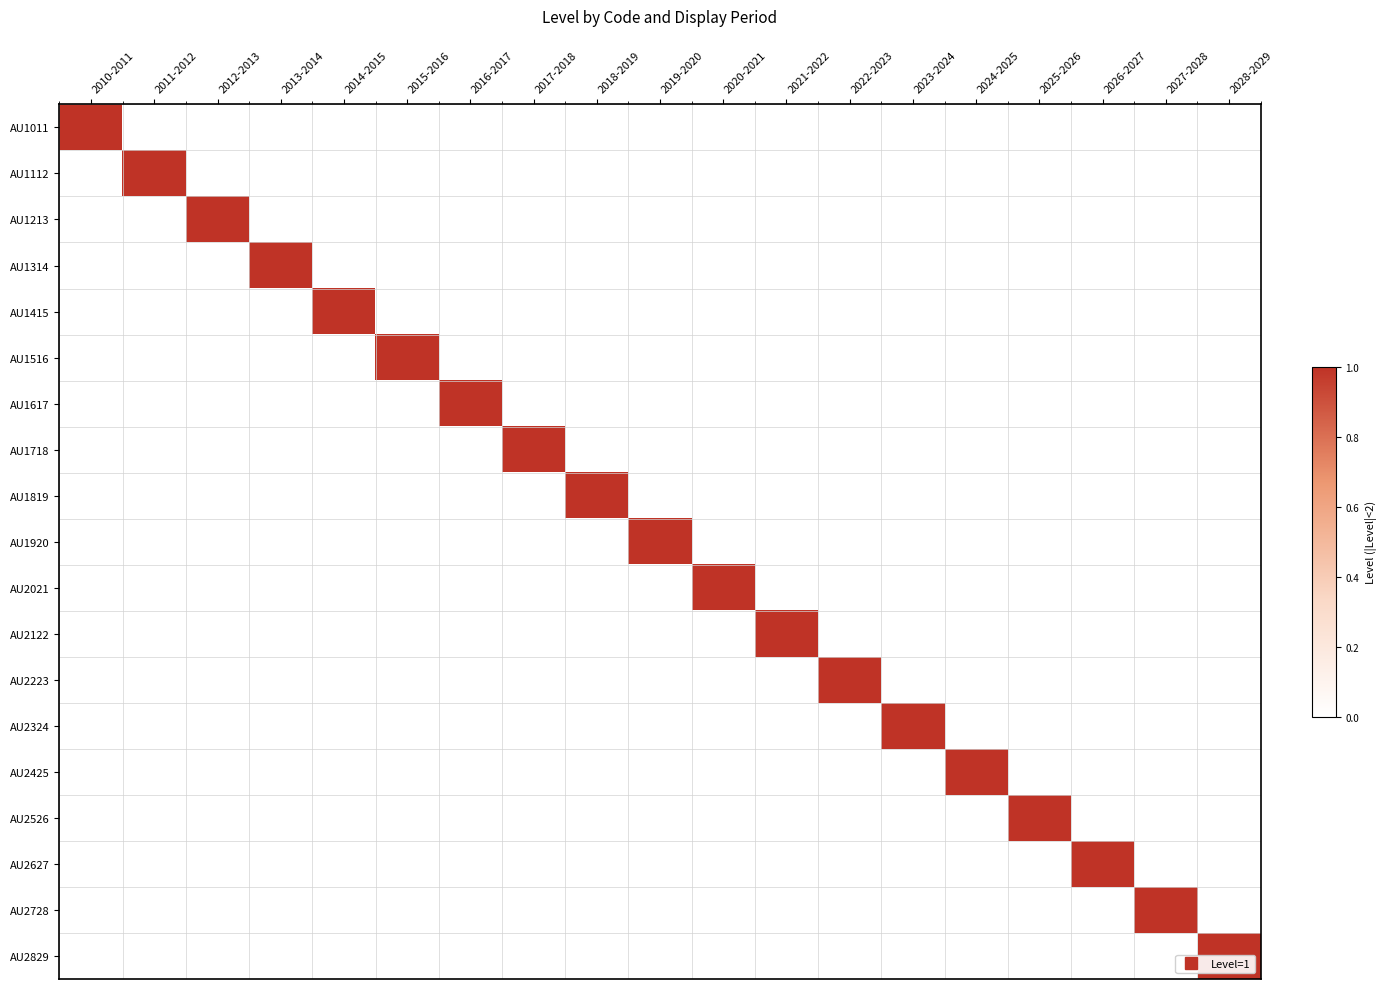

Between 2011-2012 and 2021-2022, which series saw the biggest shift?

AU1112